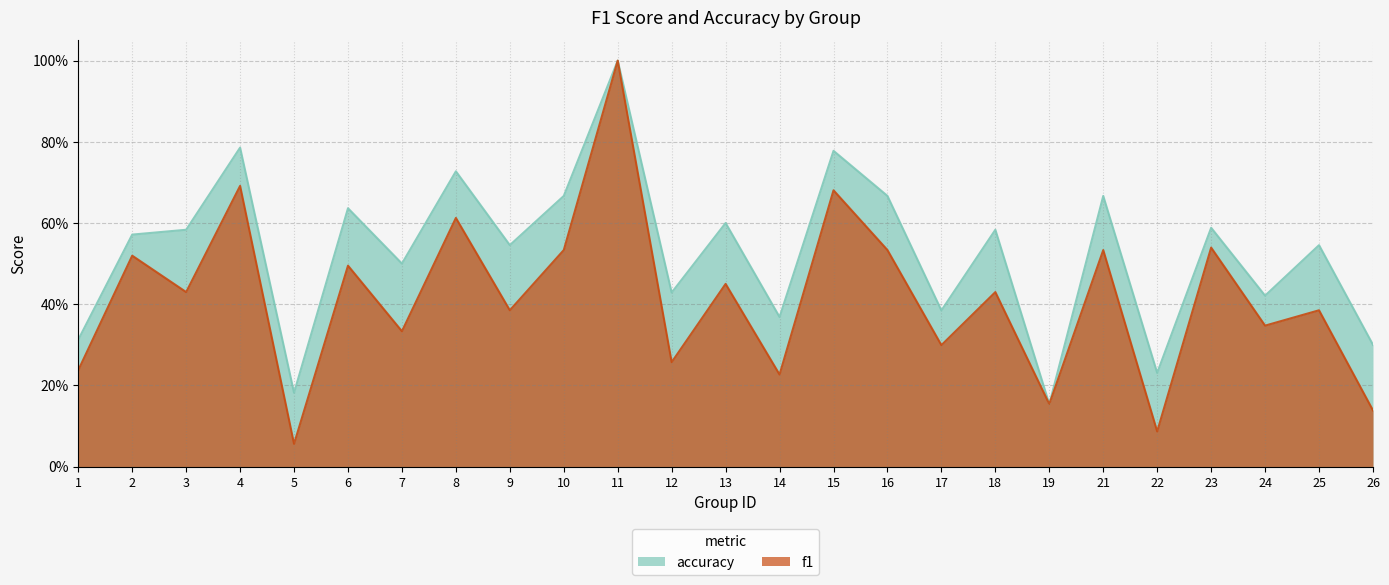

Which category has the lowest value in the accuracy series?

19